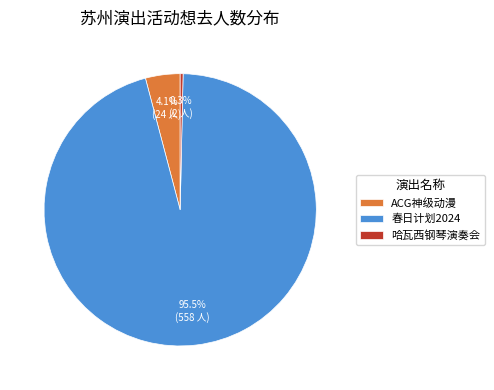

Which slice represents more than half of the pie?

春日计划2024